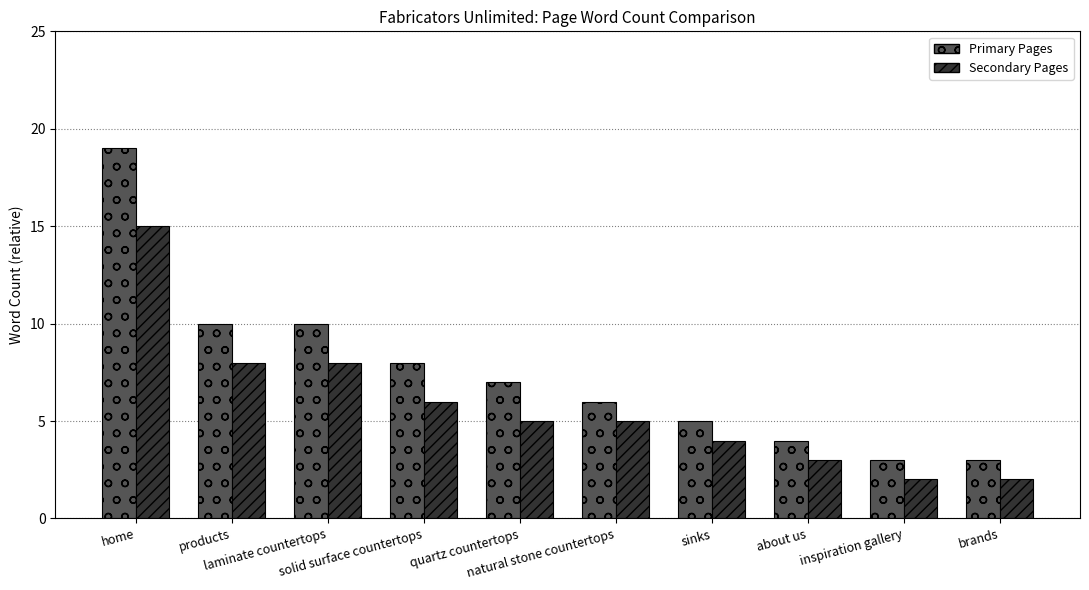

How many values in the Primary Pages series are below 7?

5